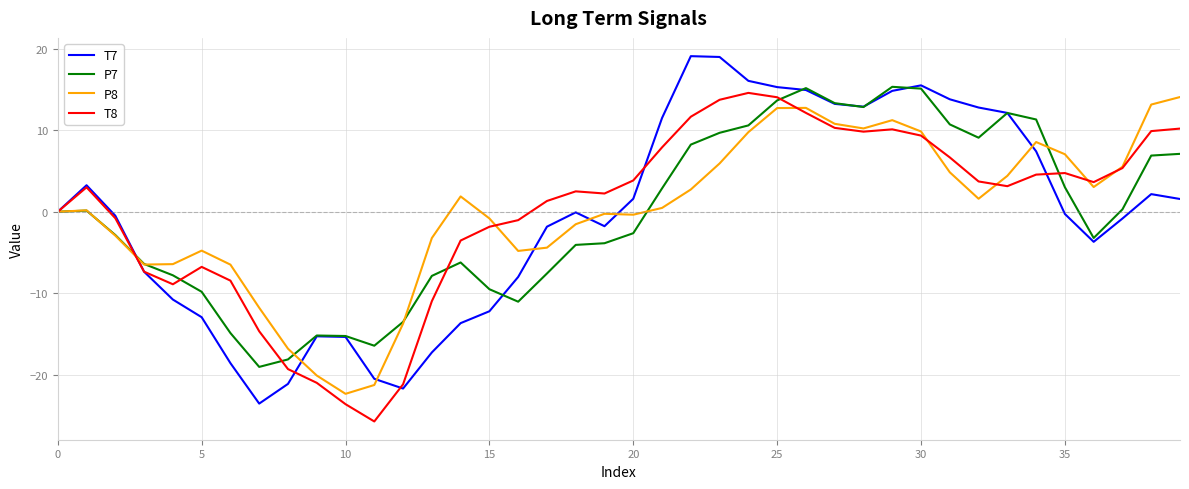

Which series has the largest range (max minus min)?

T7